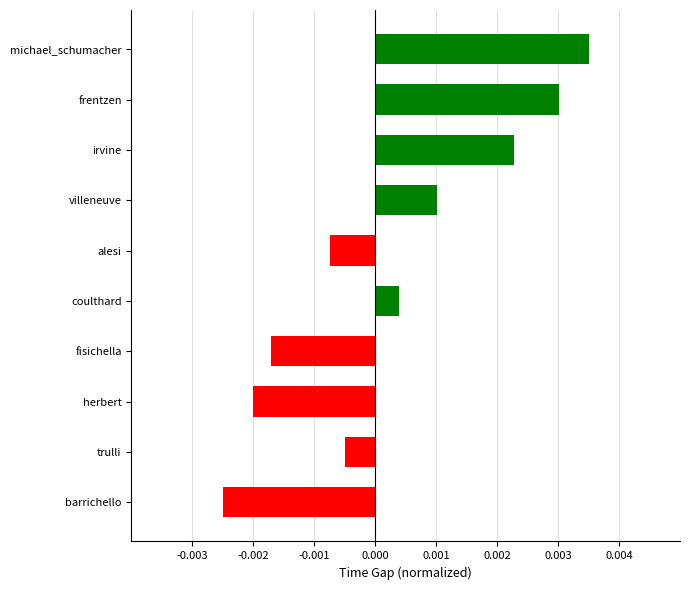

How many values exceed 0?

5